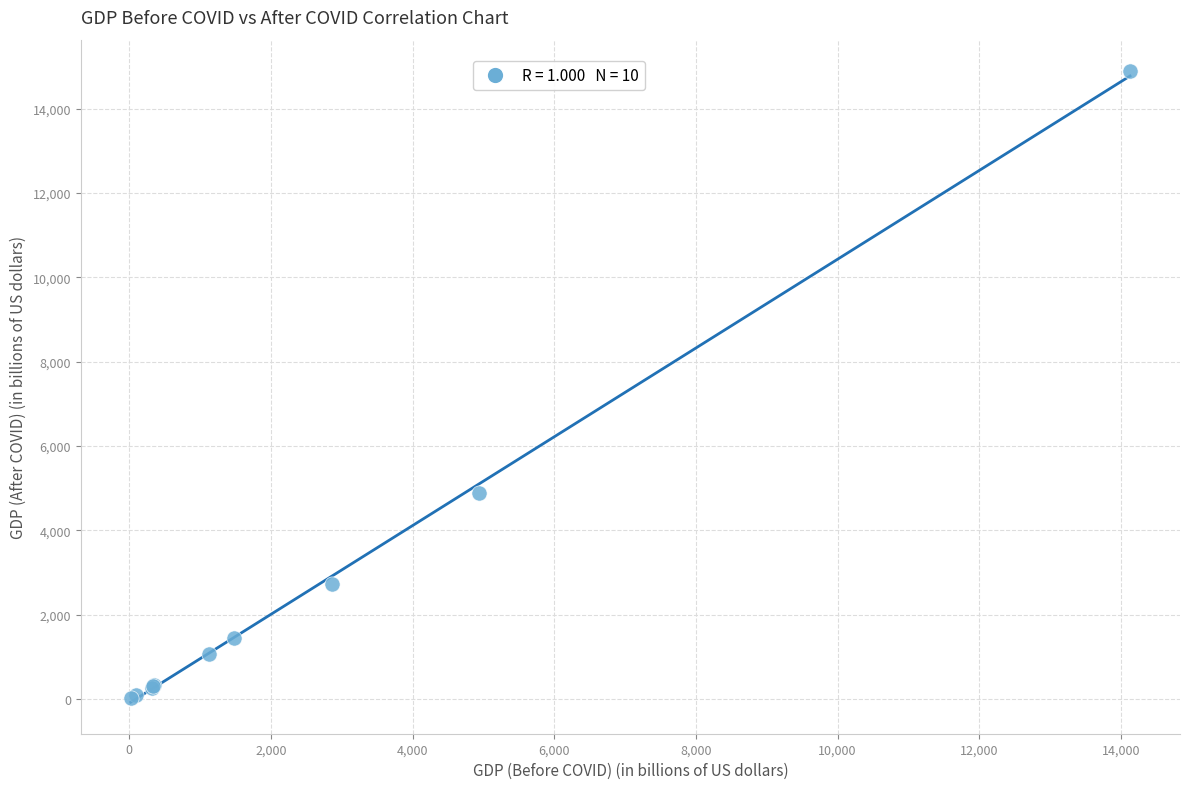

What Y value in the scatter plot is closest to 7451?

4870.9